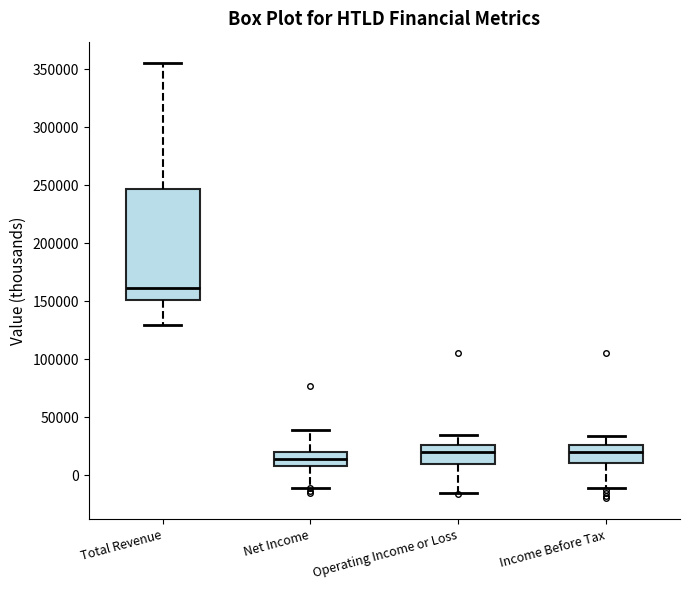

Comparing the boxes themselves (not the whiskers), which one is the tallest?

Total Revenue